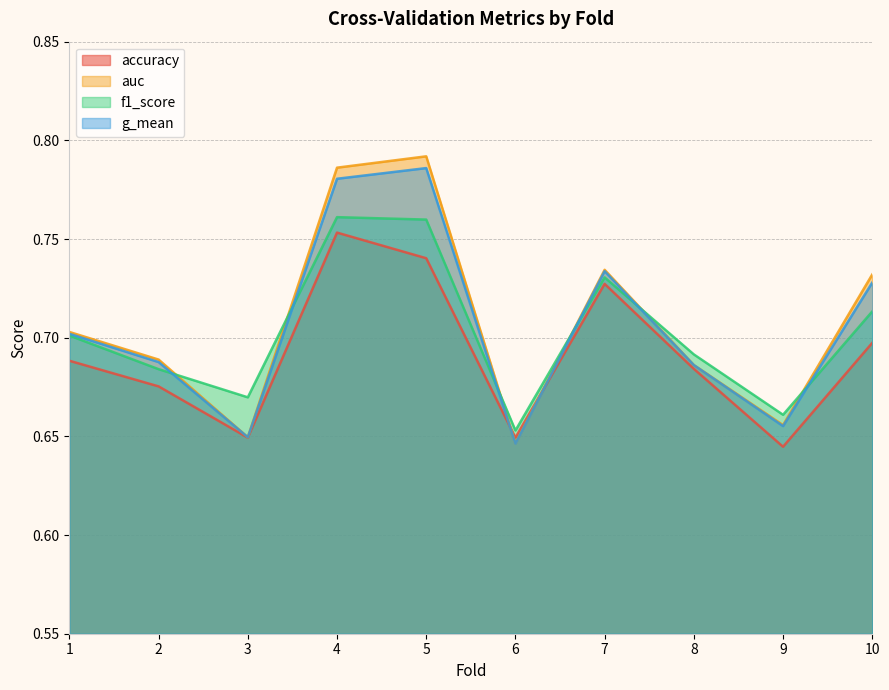

Which category has the highest value across all series?

5